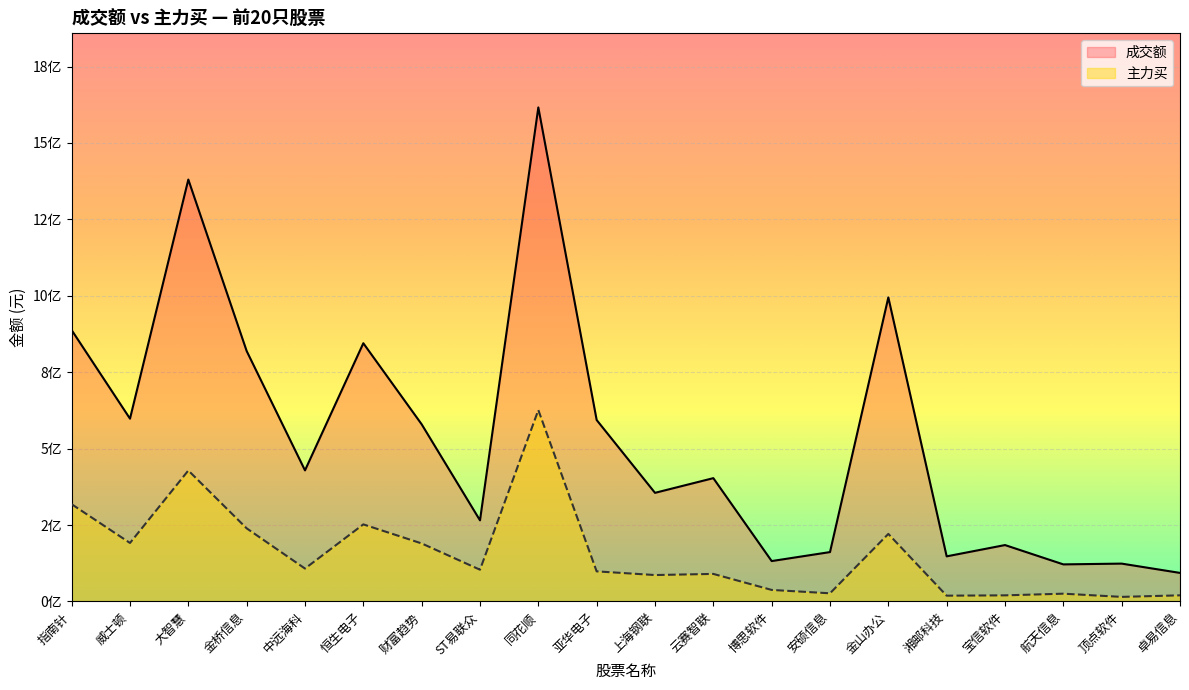

Where does the 成交额 series first go above 428903227?

指南针